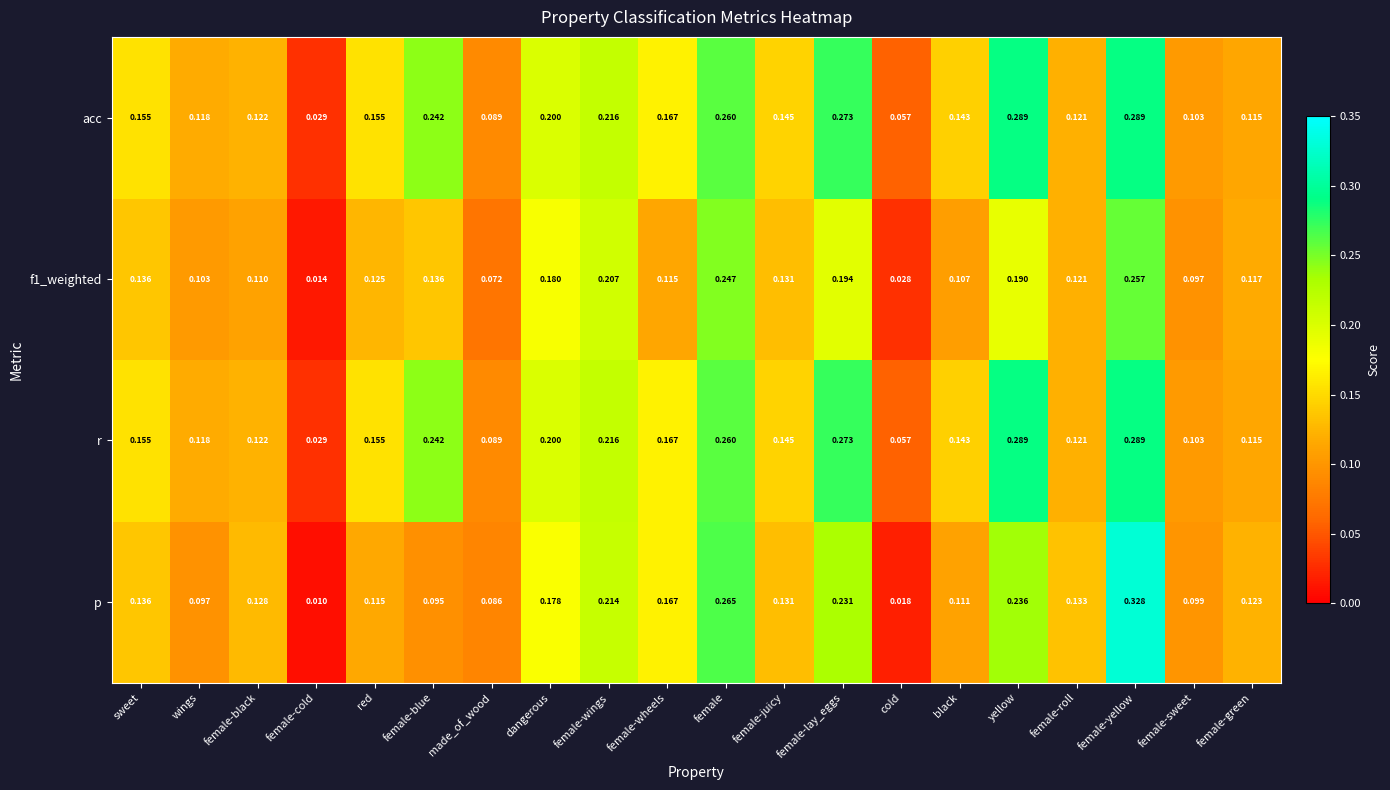

At how many categories does at least one series exceed 0?

20